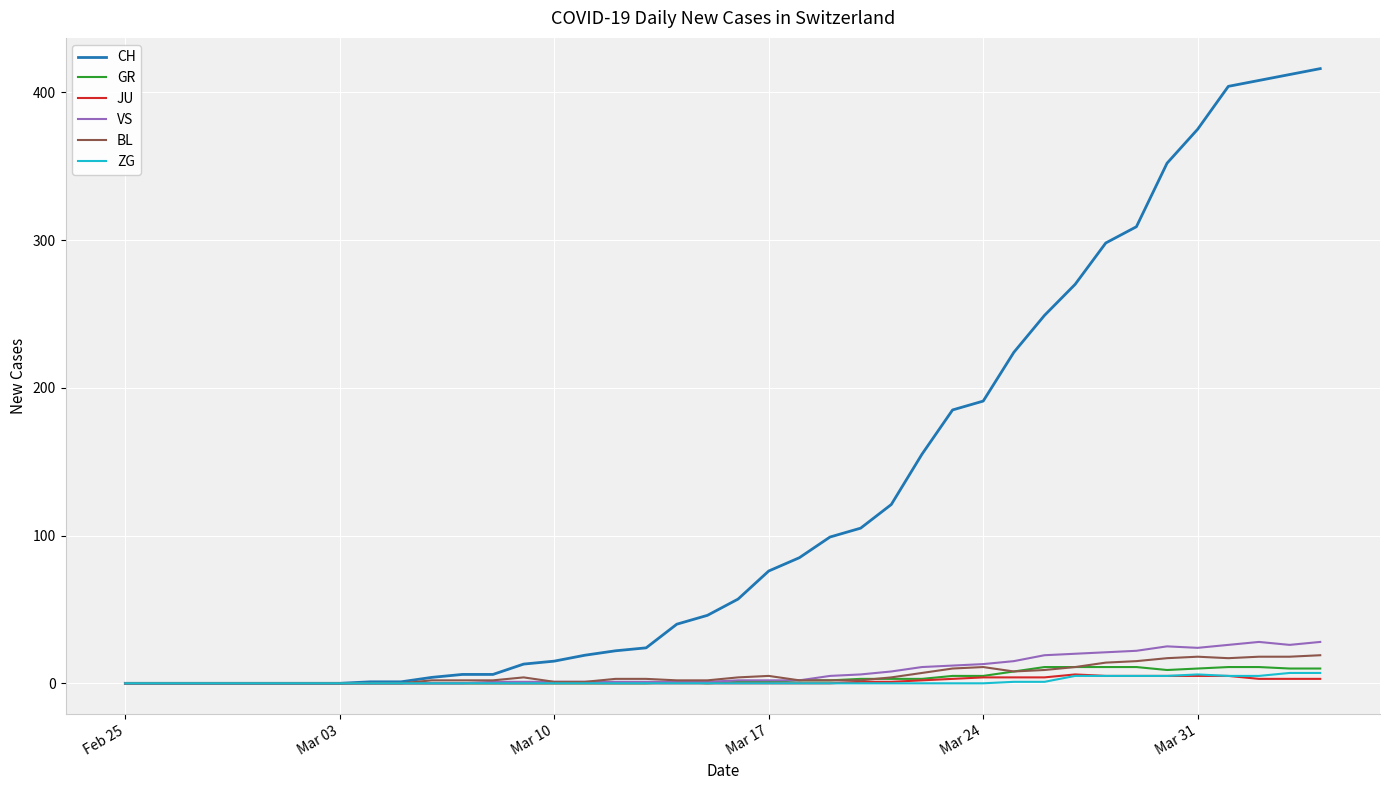

Which series has the largest range (max minus min)?

CH